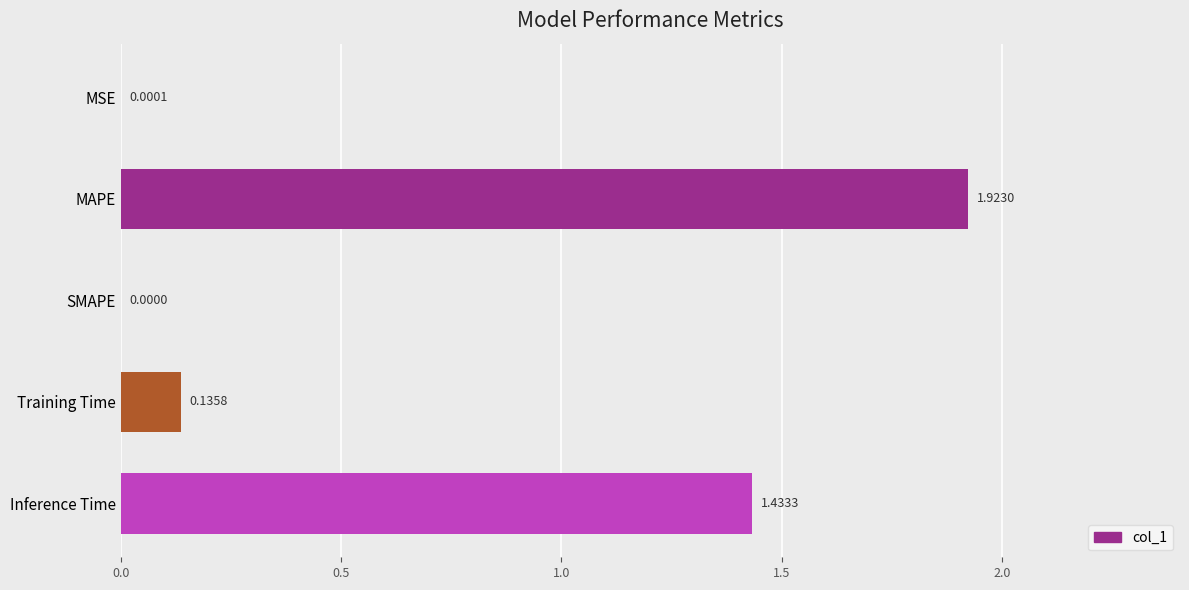

What is the sum of the values at Training Time and Inference Time?

1.6